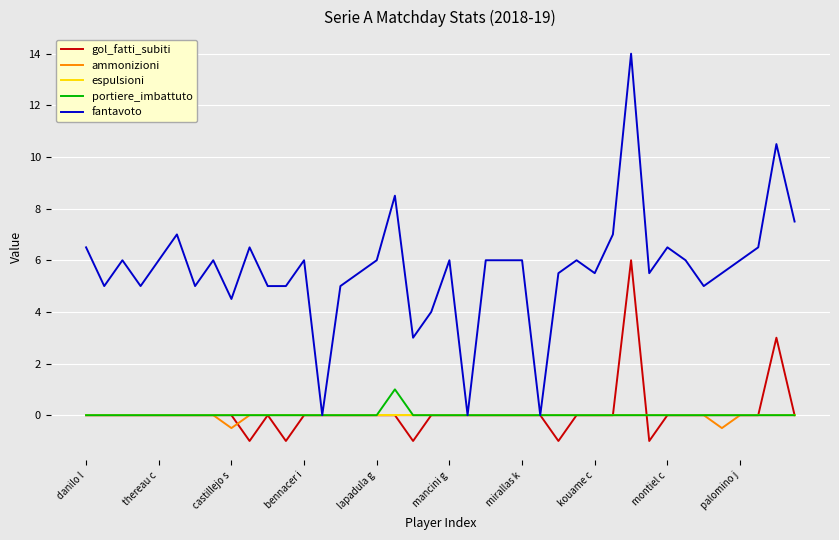

Which series has the widest spread of values?

fantavoto